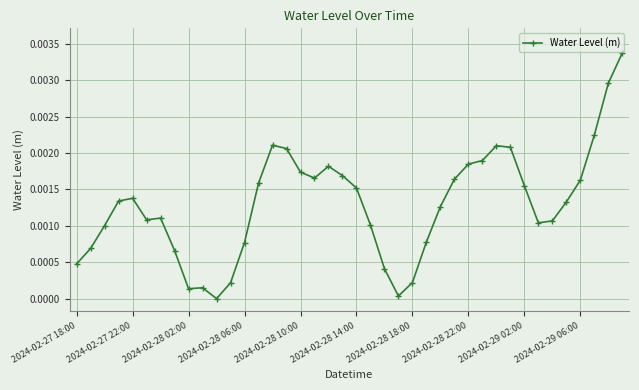

True or false: there are more than 2 points higher than both neighbors.

True